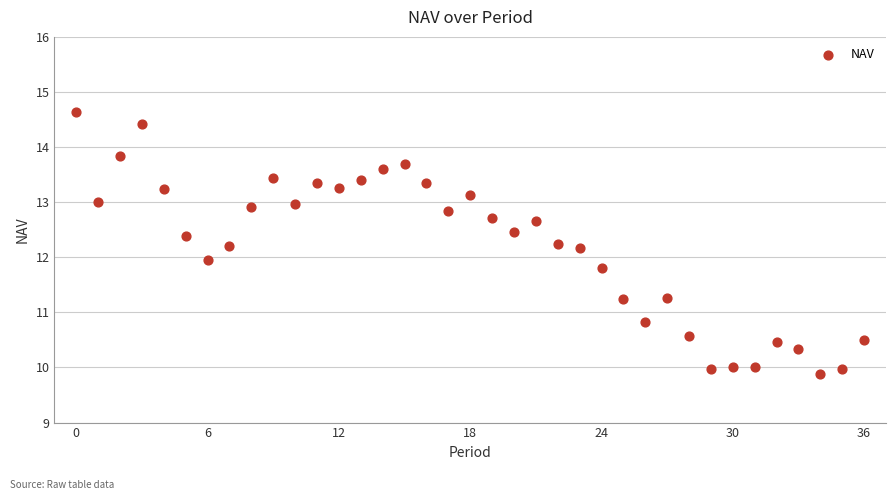

What is the range of Y values (max minus min)?

4.8